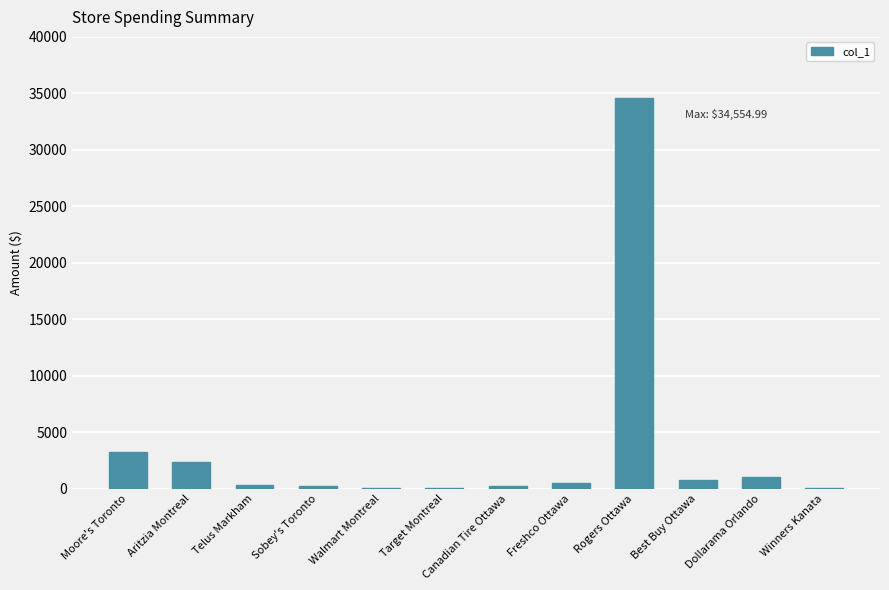

Are the bars grouped side by side (vs. stacked)?

No